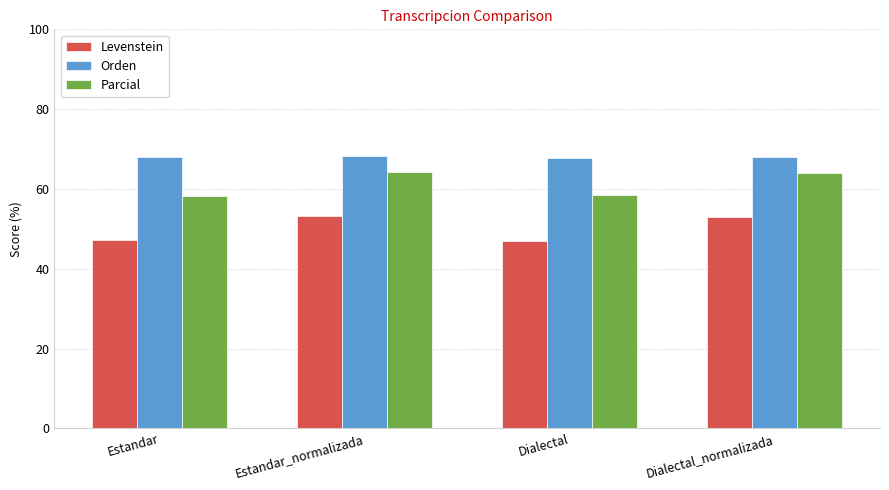

What is the spread (max minus min) of values at Dialectal?

21.0